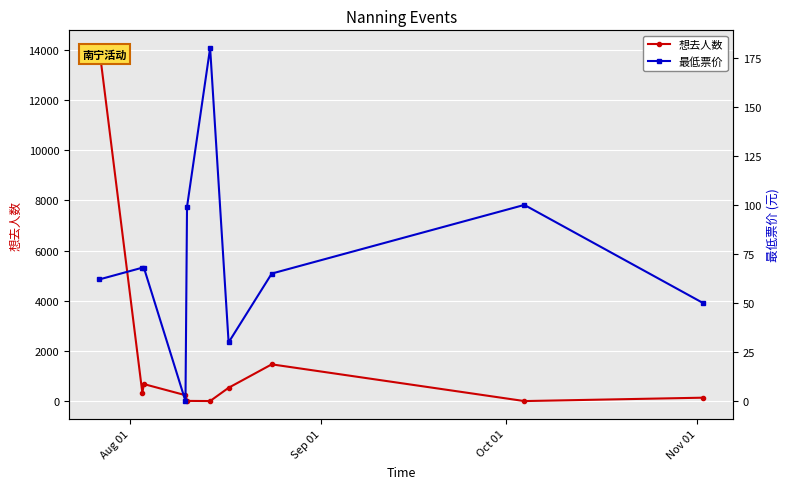

What is the difference between the maximum and second lowest values in the 最低票价 series?

150.1